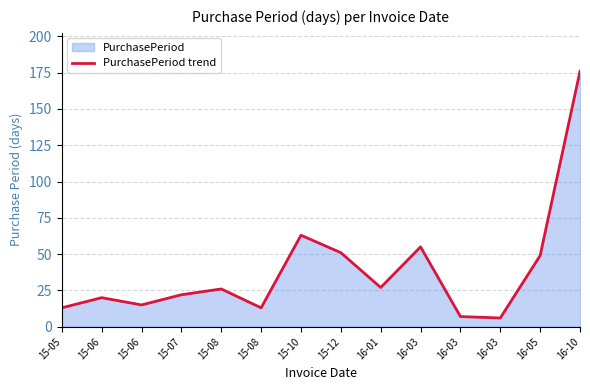

Rank the categories by value from highest to lowest.

16-10, 15-10, 16-03, 15-12, 16-05, 16-01, 15-08, 15-07, 15-06, 15-06, 15-05, 15-08, 16-03, 16-03